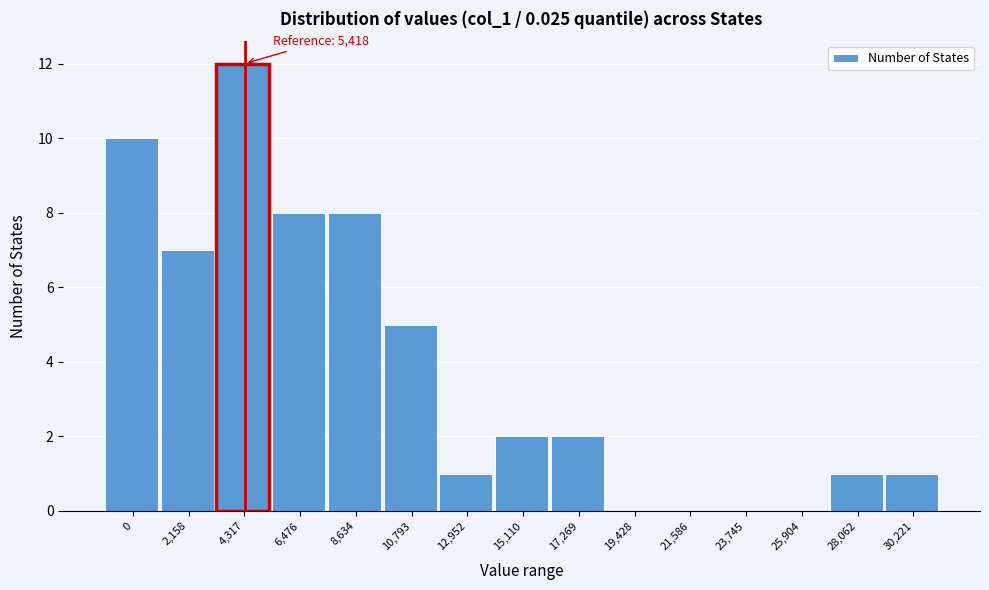

Reading right to left, extract all data points from this chart.

30,221=1	28,062=1	25,904=0	23,745=0	21,586=0	19,428=0	17,269=2	15,110=2	12,952=1	10,793=5	8,634=8	6,476=8	4,317=12	2,158=7	0=10